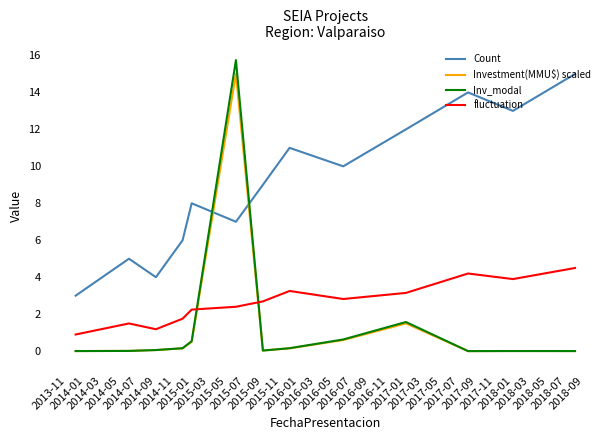

How many times do fluctuation and Inv_modal cross each other?

2